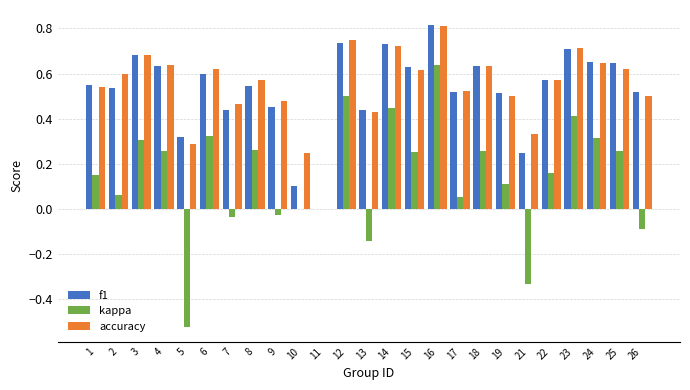

Which category has the highest value across all series?

16